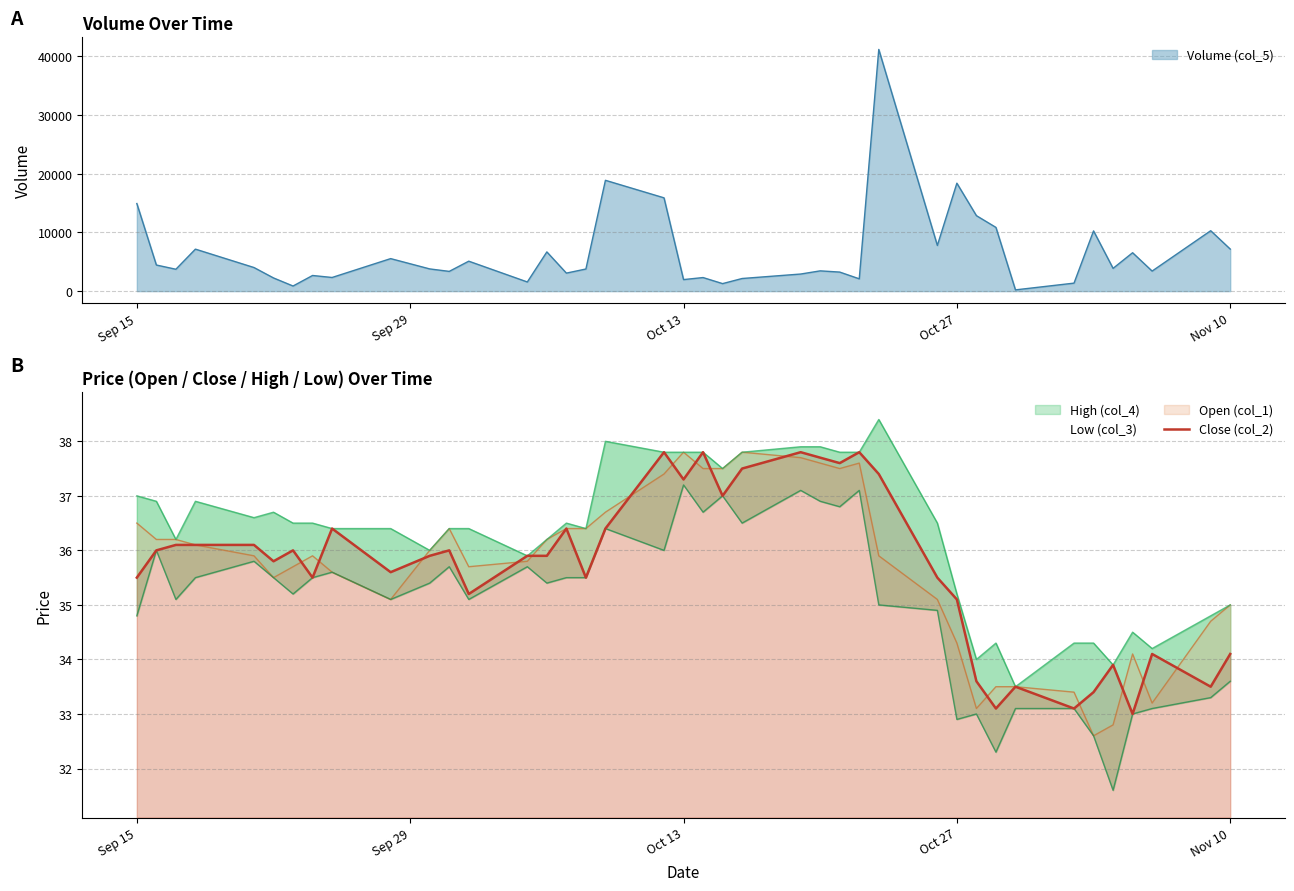

What is the maximum value for Close (col_2)?

37.8